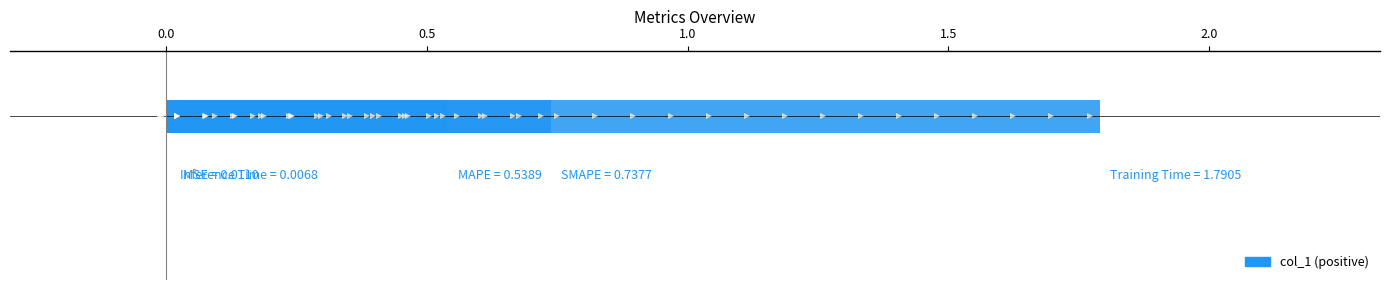

What is the change in value from SMAPE to Training Time?

+1.1